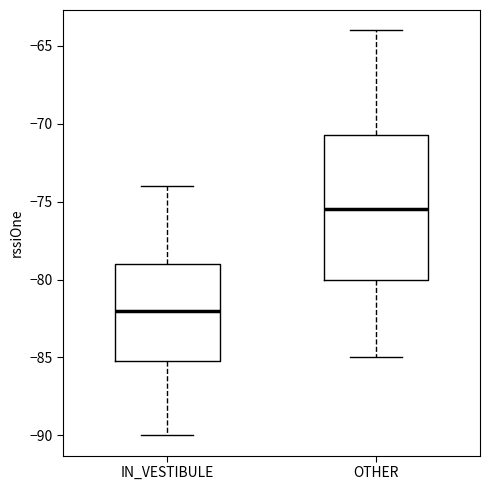

Comparing the boxes themselves (not the whiskers), which one is the tallest?

OTHER